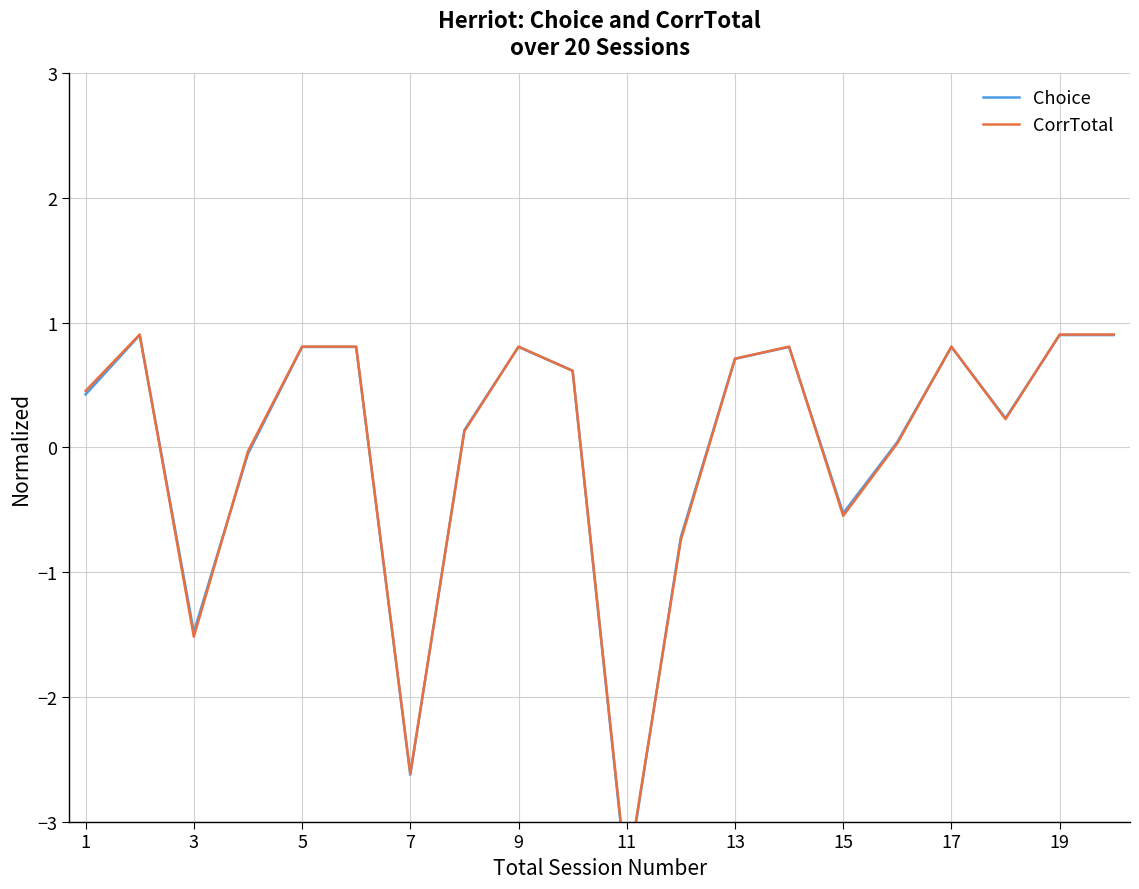

What is the minimum value shown in the chart?

-3.5